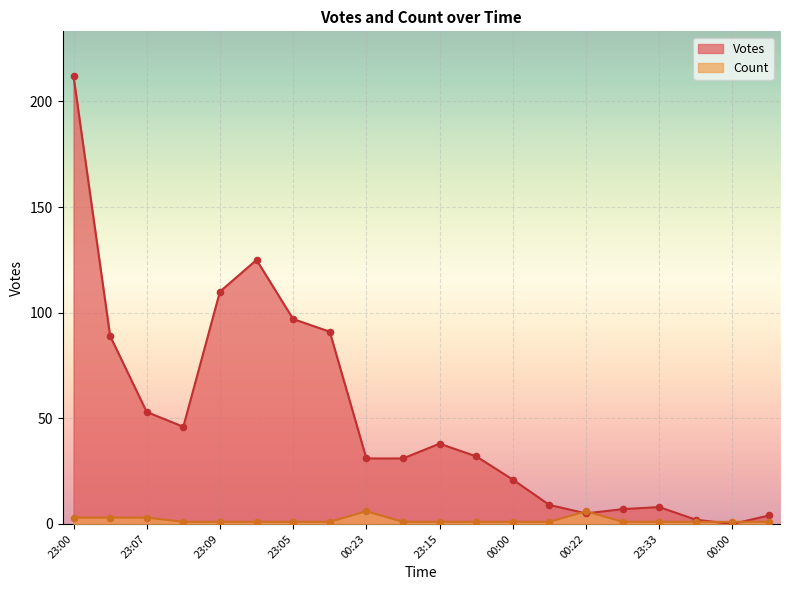

What is the total value across all series at 23:05?

98